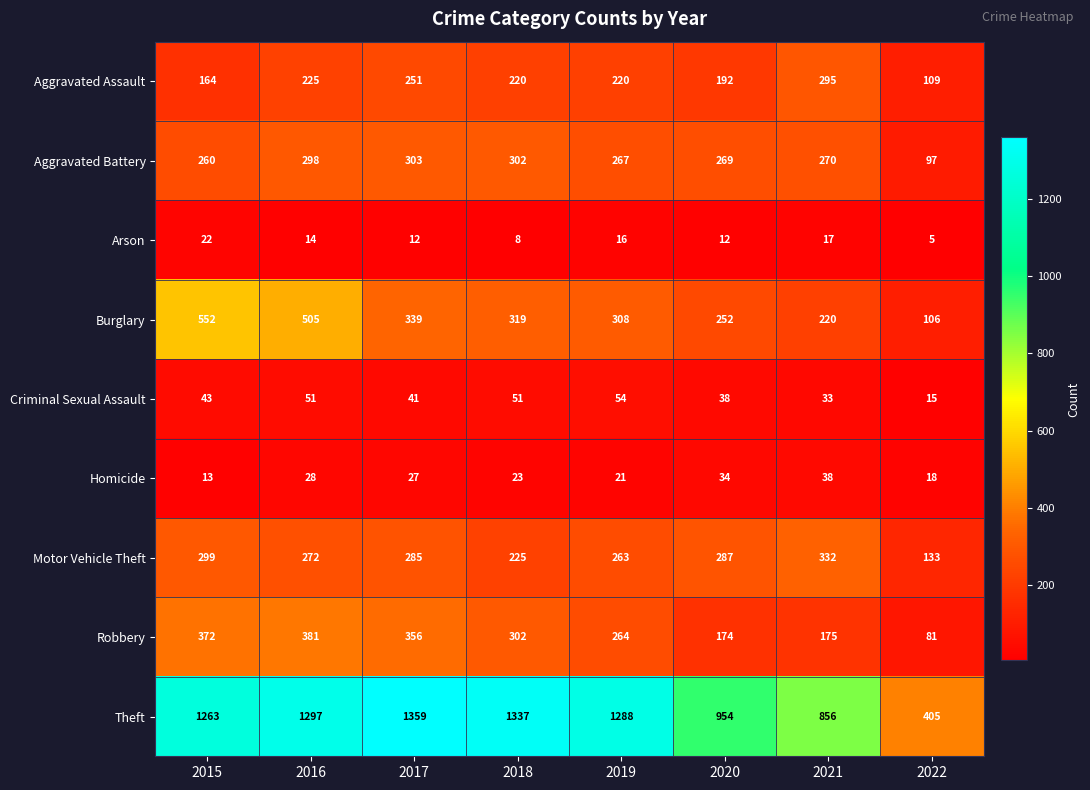

What is the maximum value shown in the chart?

1359